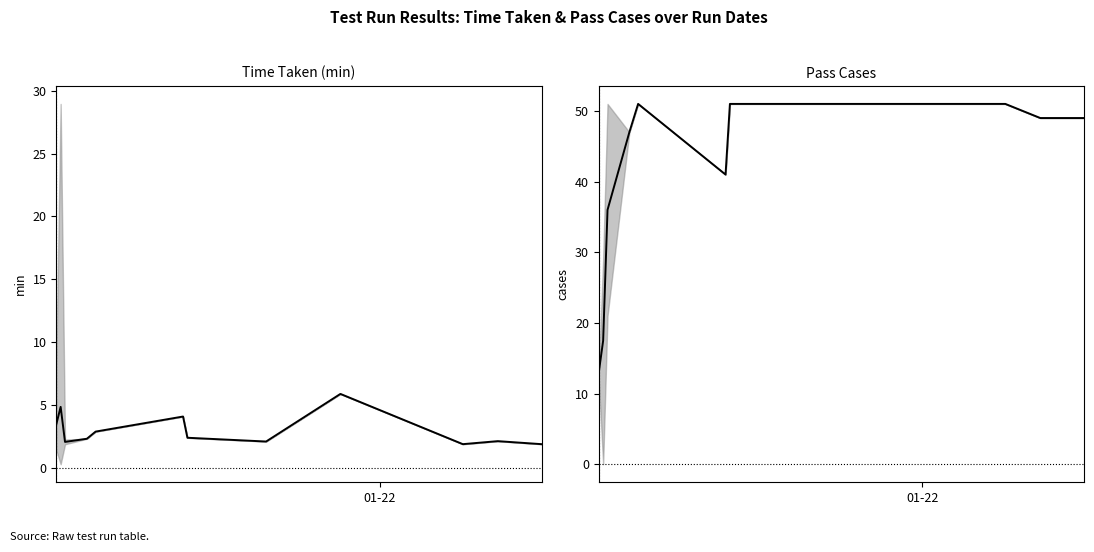

True or false: Pass Cases has more than 0 points higher than both neighbors.

True